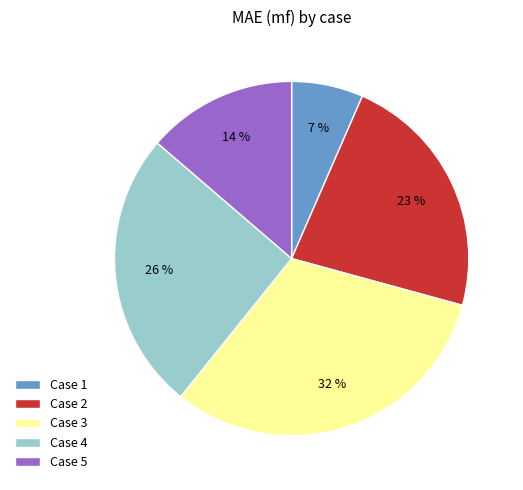

Is it true that Case 5 is 14% of the pie?

True